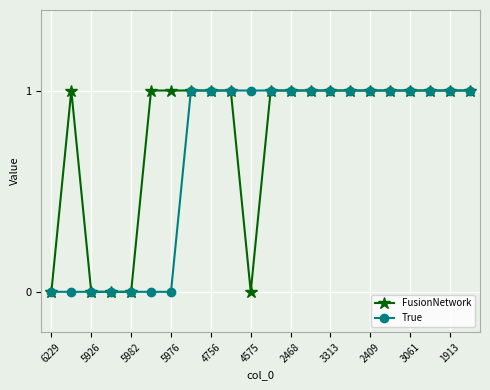

Which series has the largest total across all categories?

FusionNetwork